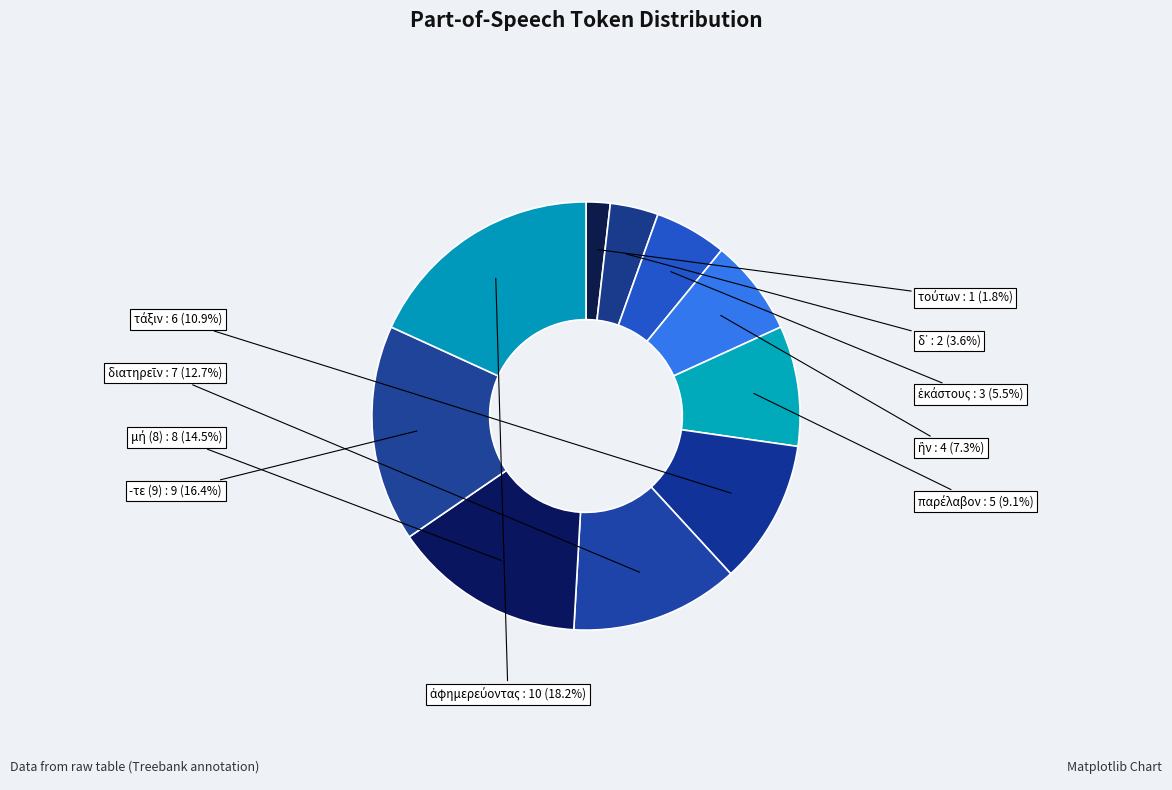

Is there a majority slice in this chart?

No